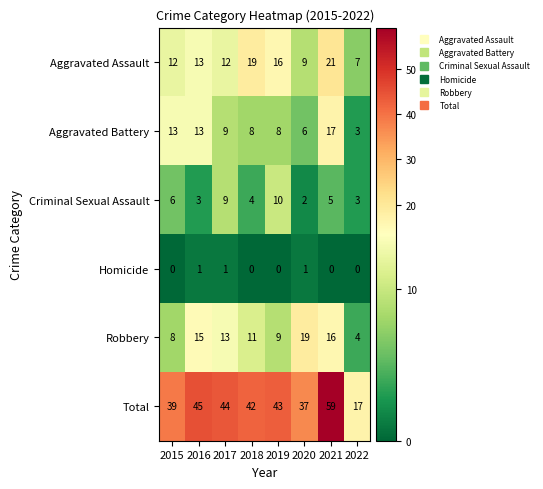

Count the Criminal Sexual Assault values in the range 3 to 9.

6